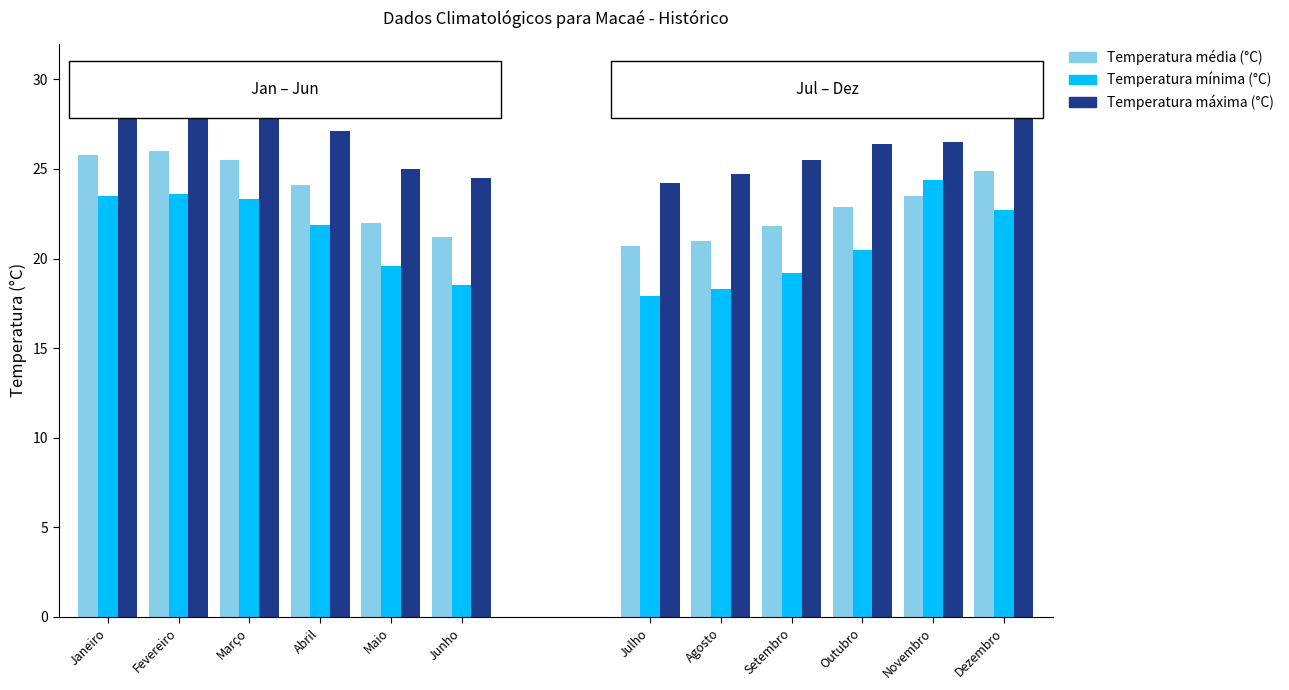

At which label does Temperatura máxima (°C) reach its peak?

Fevereiro